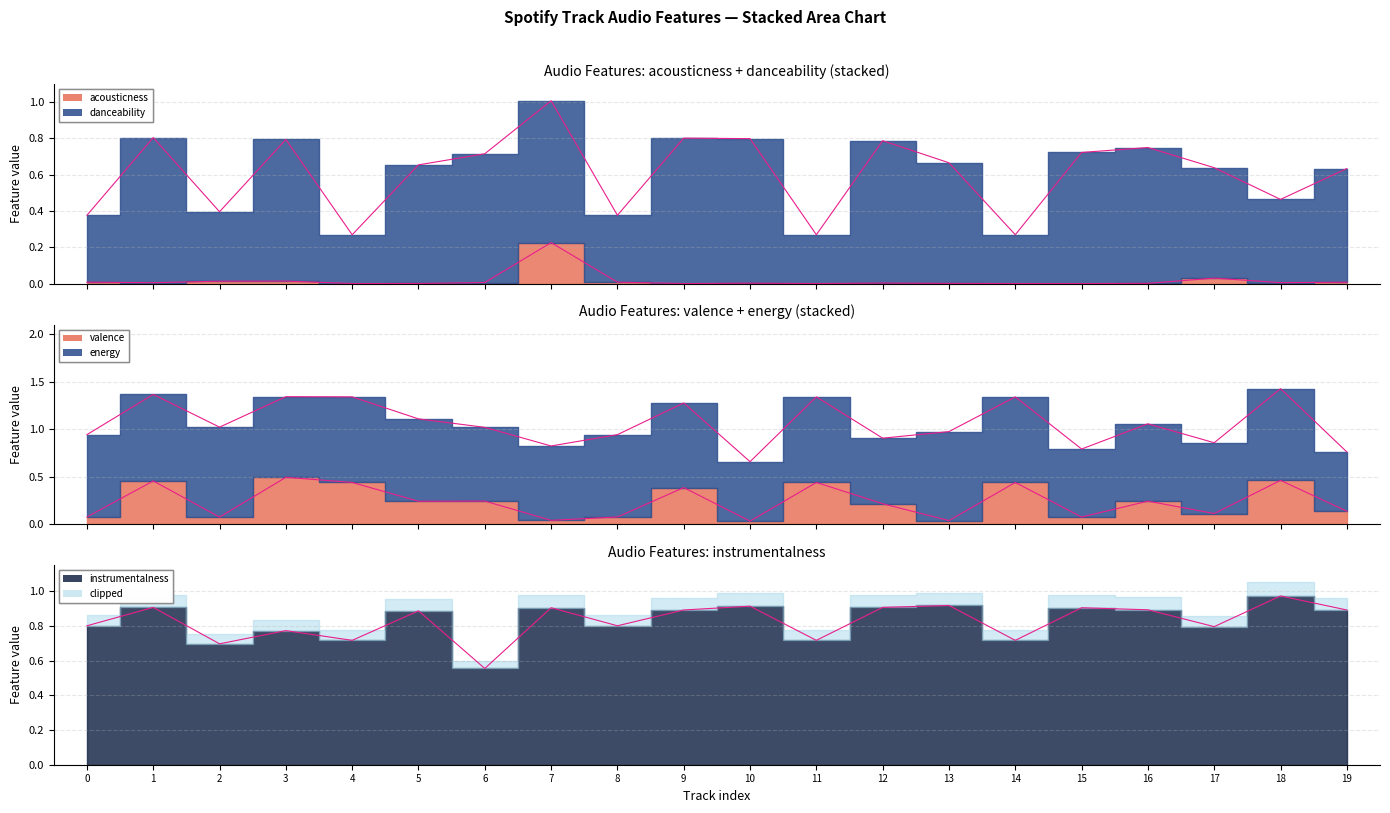

What is the lowest value of the instrumentalness series?

0.6